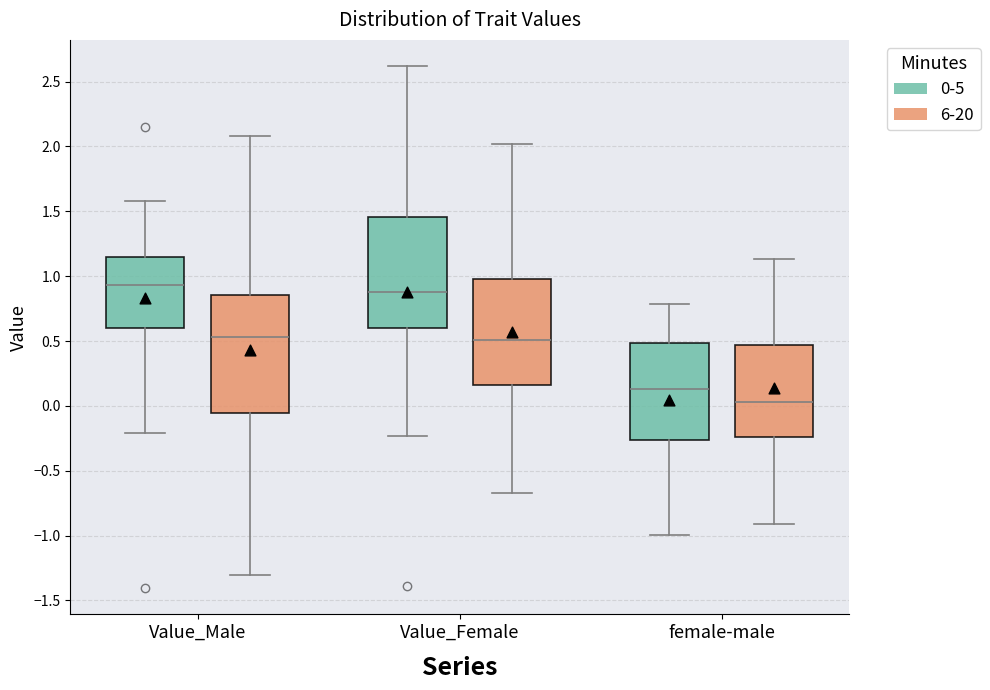

Where does the lower whisker of the box for Value_Male (6-20) end on the y-axis? The values are not printed on the chart, so give them approximately, as read against the axis.

-1.30